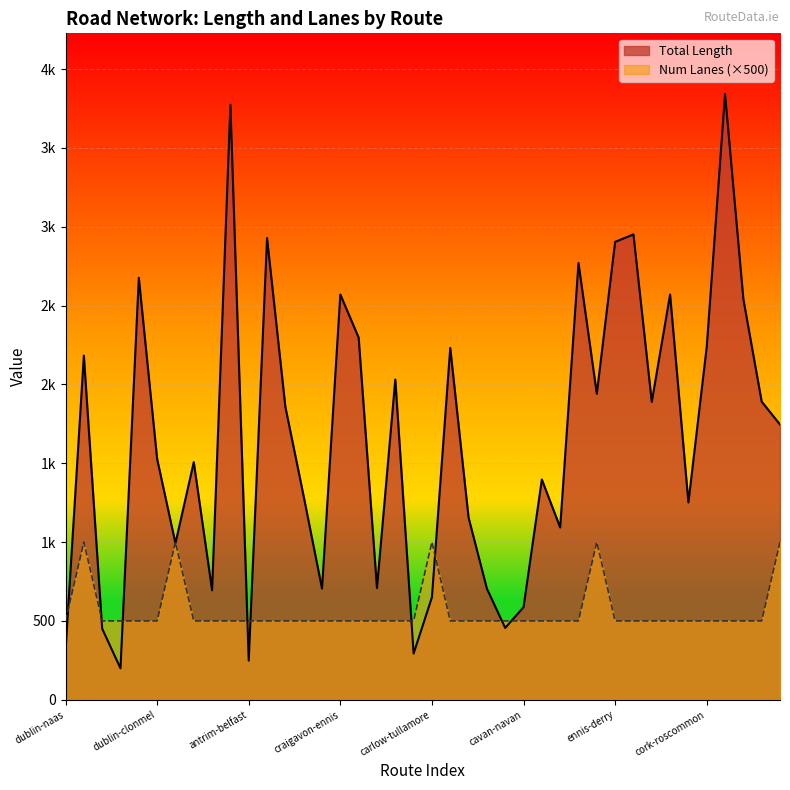

At which category does Total Length reach its first local valley?

dublin-bray